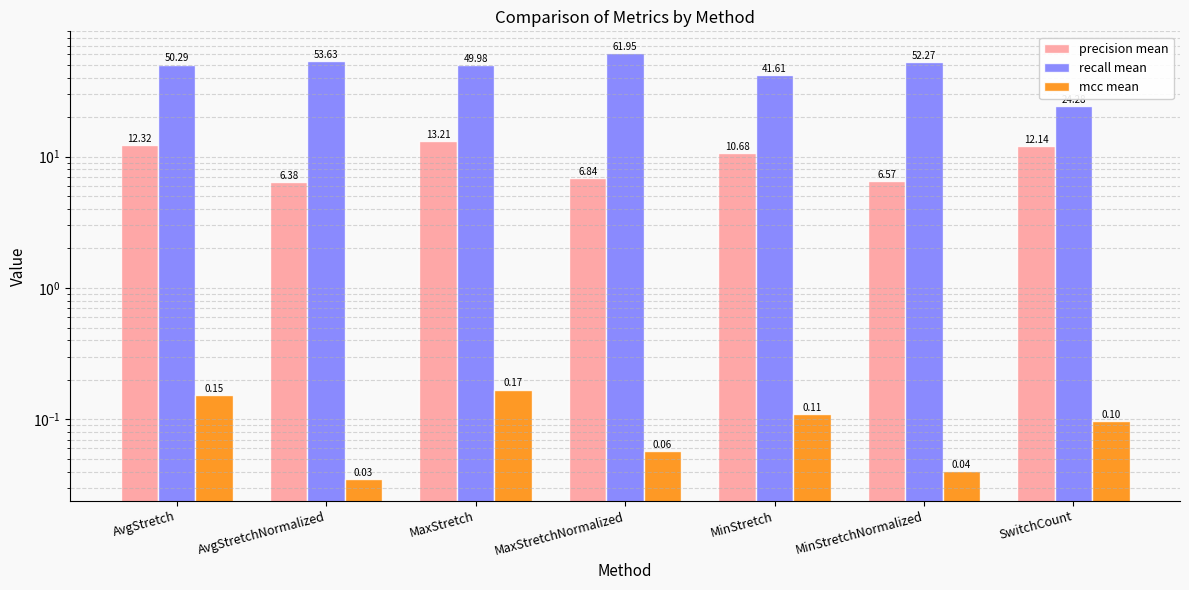

True or false: precision mean has a value of 12.1 at SwitchCount.

True